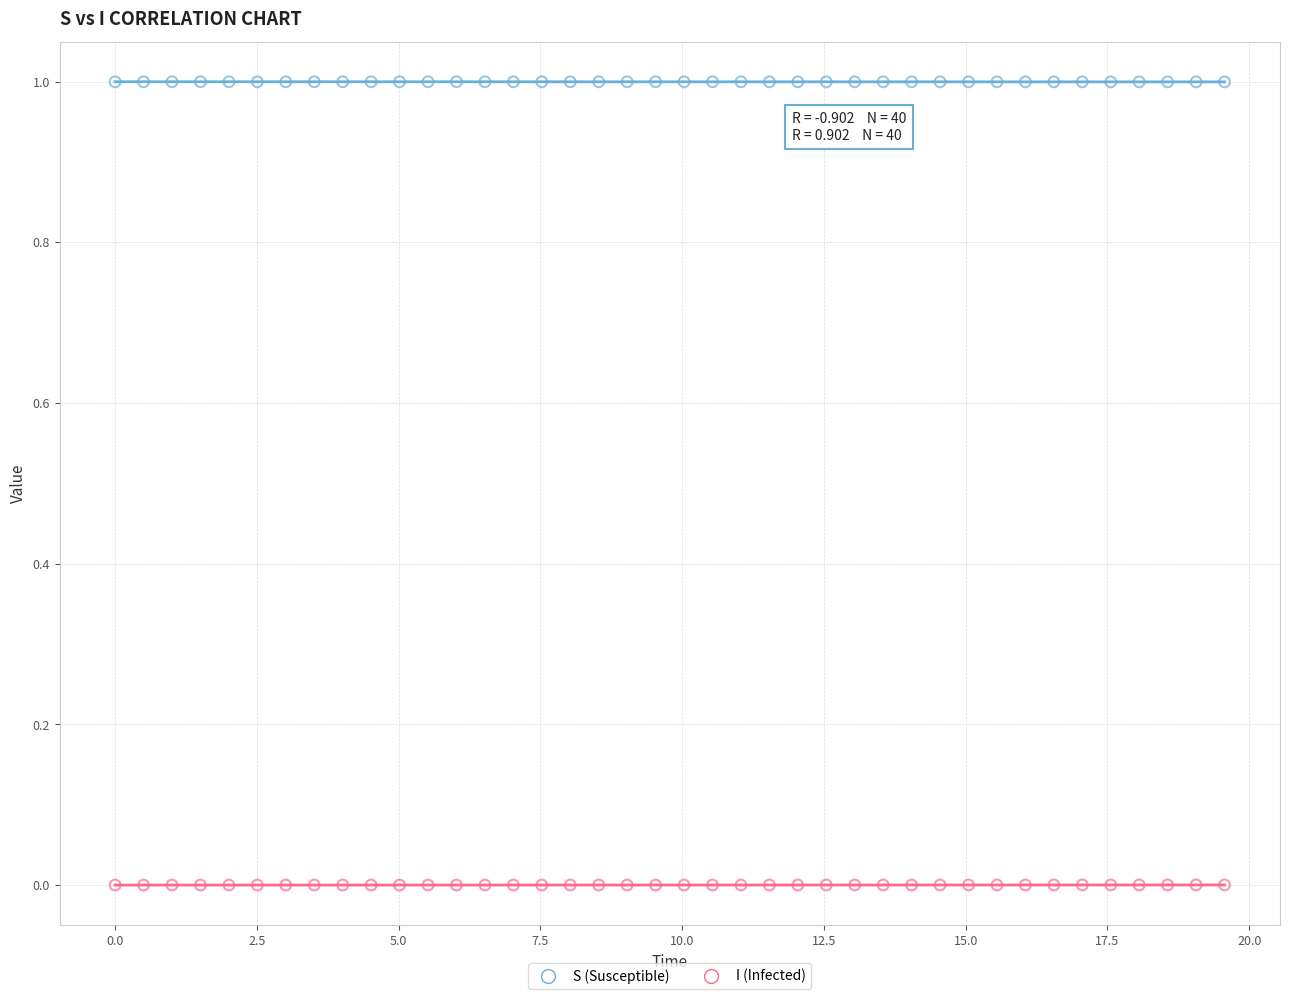

What are all the series names shown in the legend?

S (Susceptible), I (Infected)